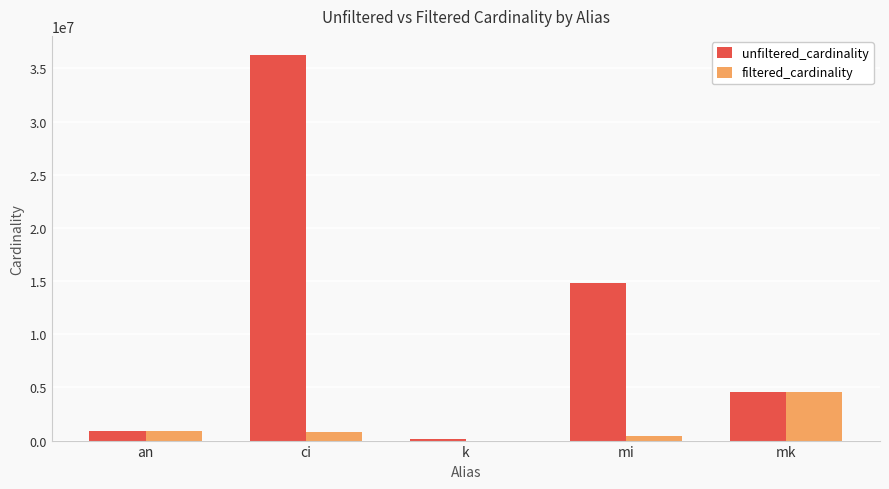

True or false: filtered_cardinality has a value of 1 at k.

True